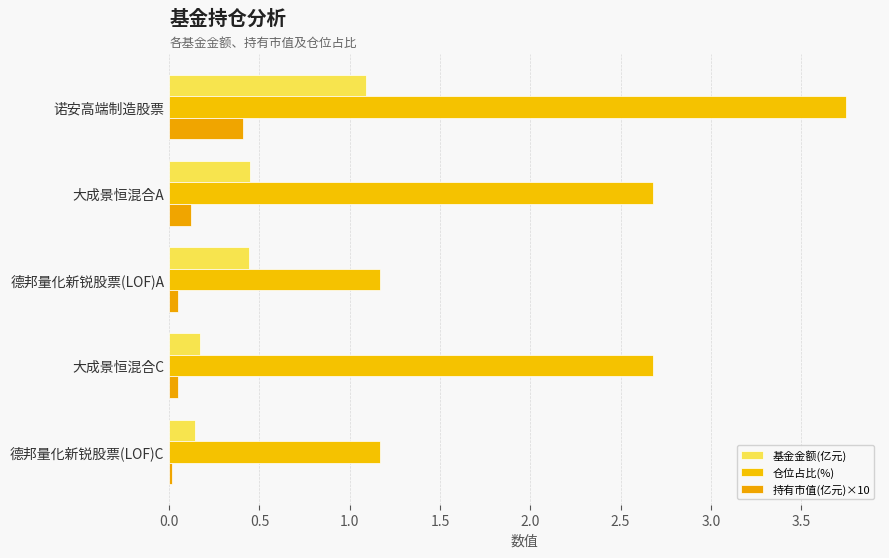

Which series has the largest range (max minus min)?

仓位占比(%)